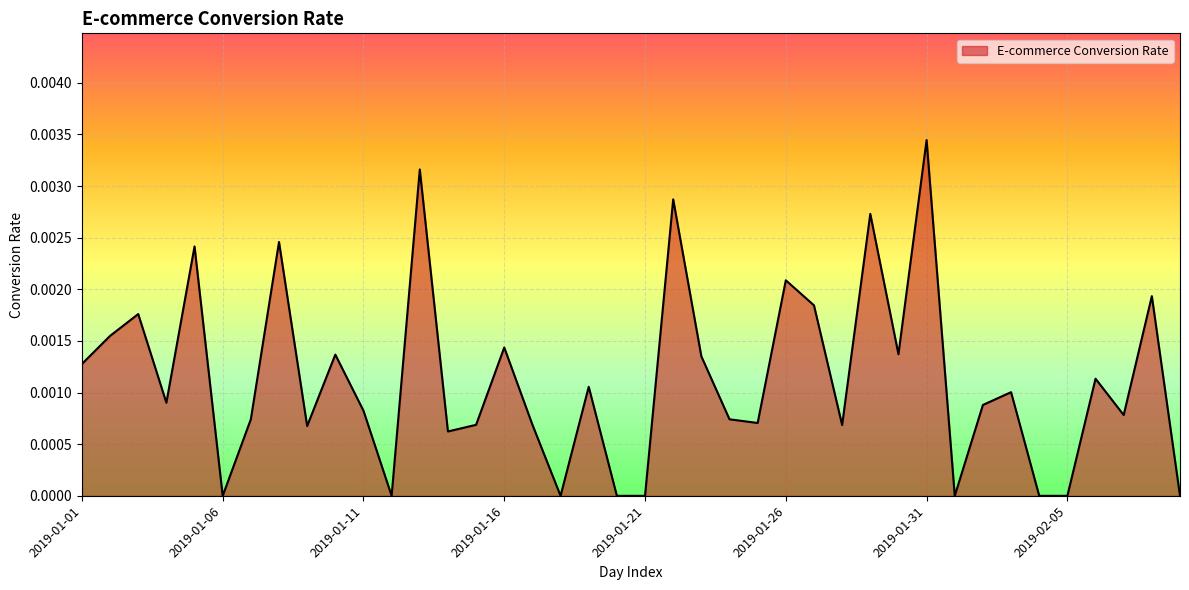

Does the chart display data point markers on the line(s)?

No